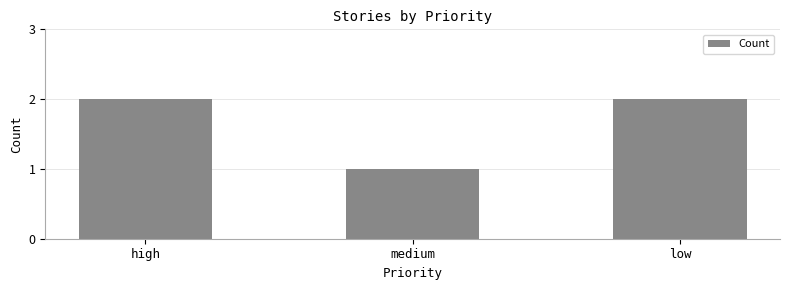

What is the sum of the values at medium and low?

3